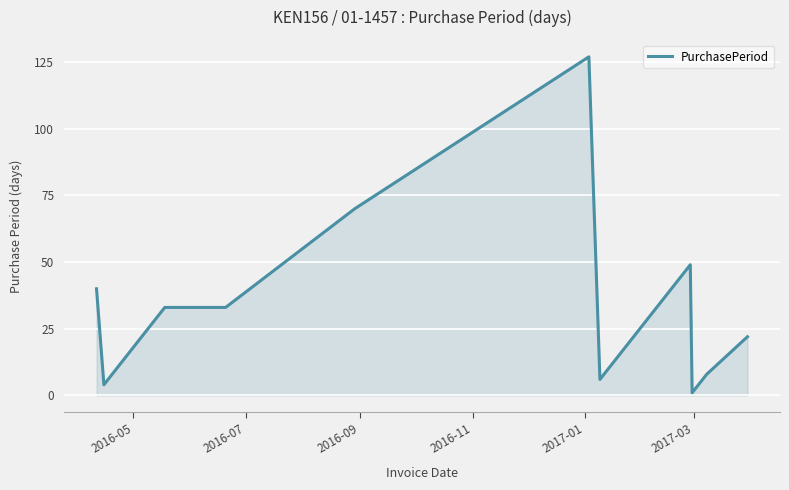

What is the greatest value displayed?

127